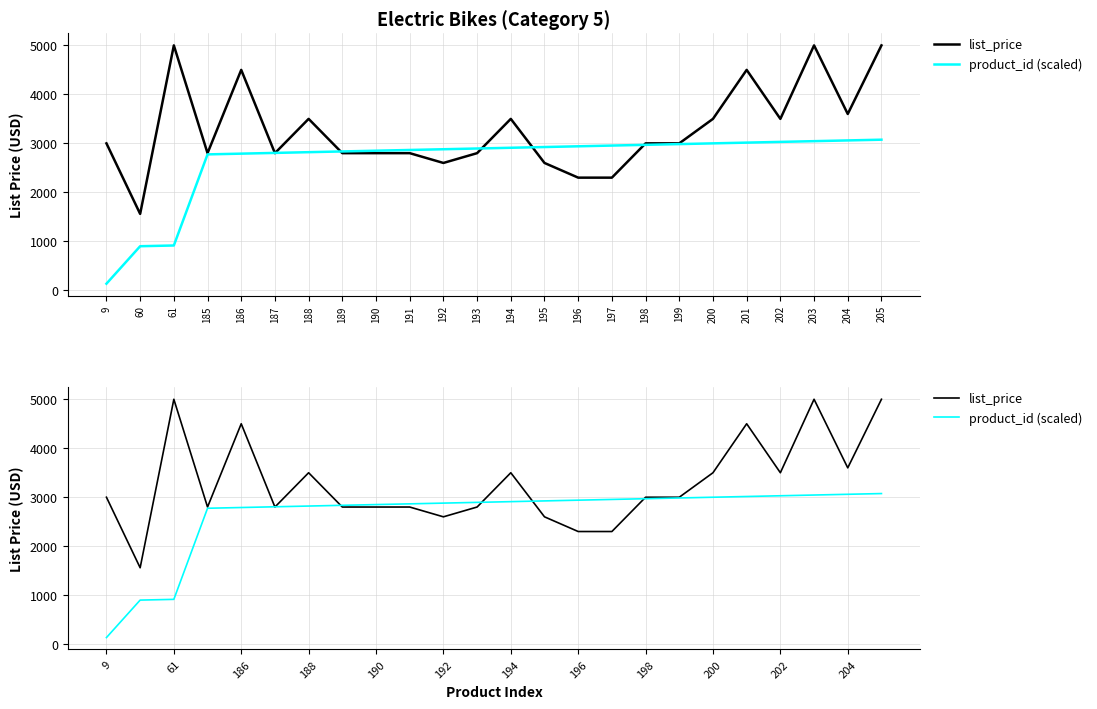

At which label does product_id (scaled) reach its minimum?

9